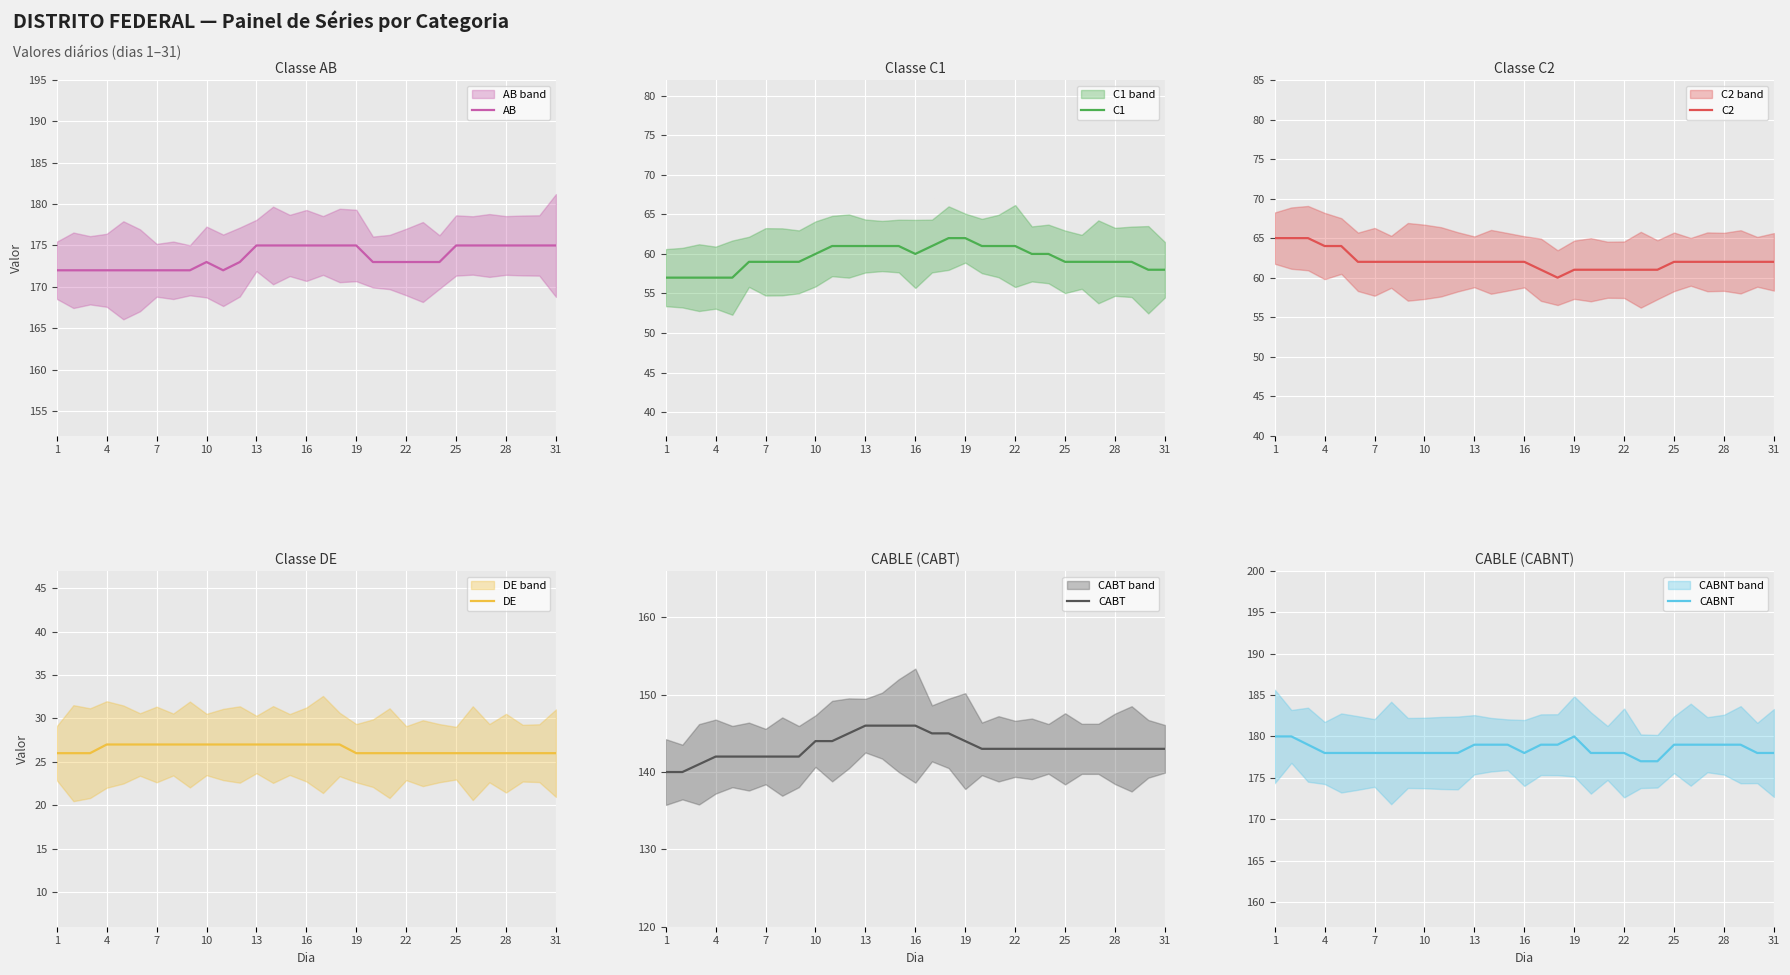

Read the DE value at 31.

26